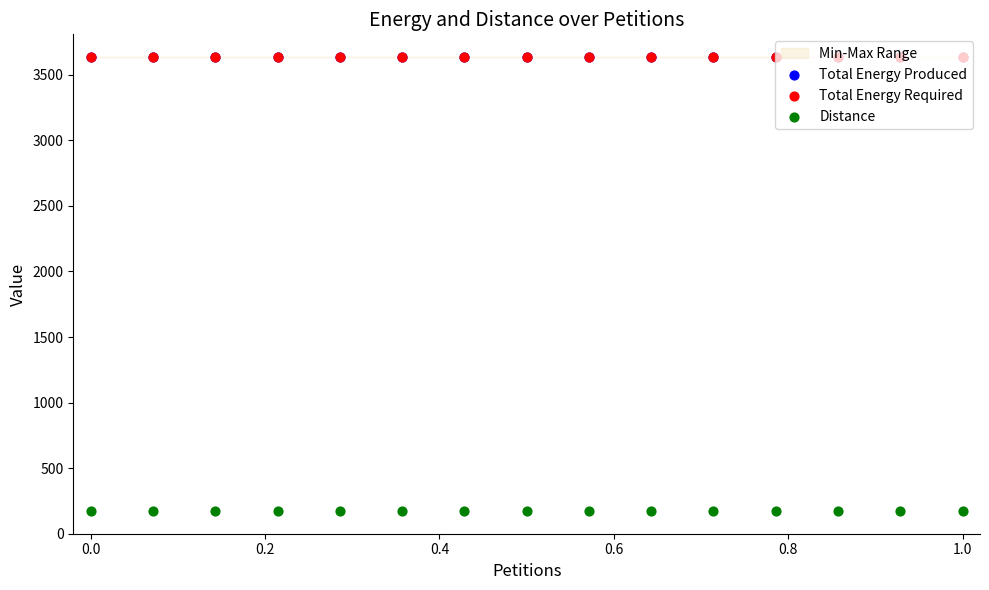

Which series has the widest spread of Y values?

Total Energy Produced